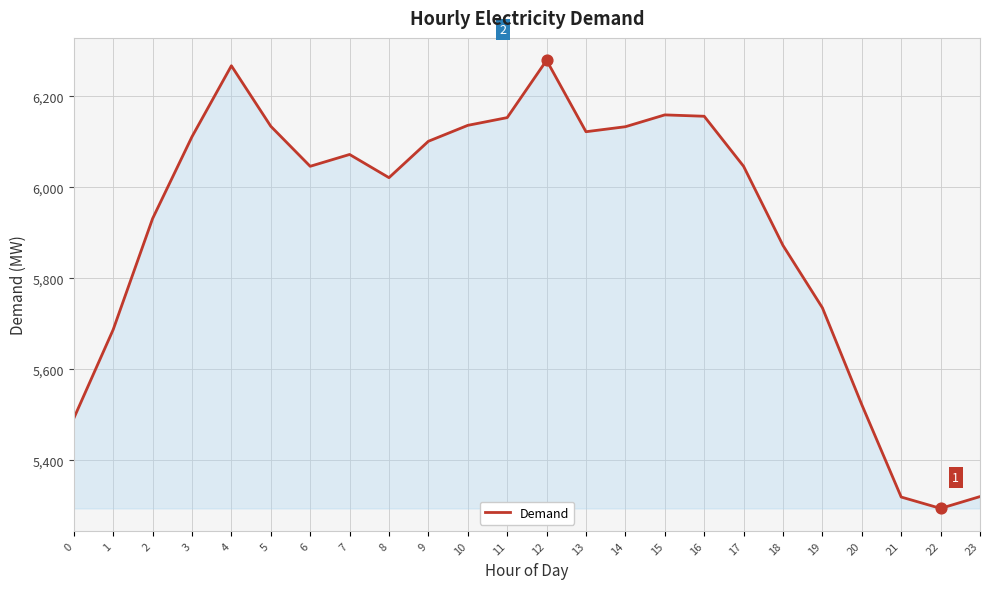

Which has a higher value, 7 or 8?

7